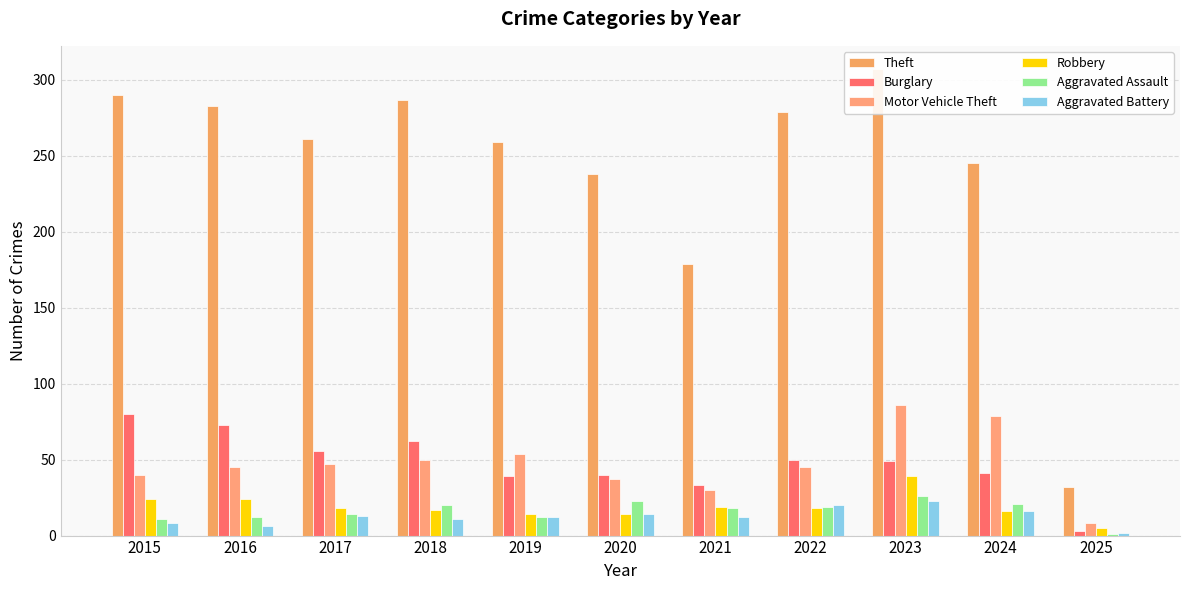

Reading right to left, list all the values displayed in this chart.

Theft: 32	245	307	279	179	238	259	287	261	283	290
Burglary: 3	41	49	50	33	40	39	62	56	73	80
Motor Vehicle Theft: 8	79	86	45	30	37	54	50	47	45	40
Robbery: 5	16	39	18	19	14	14	17	18	24	24
Aggravated Assault: 1	21	26	19	18	23	12	20	14	12	11
Aggravated Battery: 2	16	23	20	12	14	12	11	13	6	8